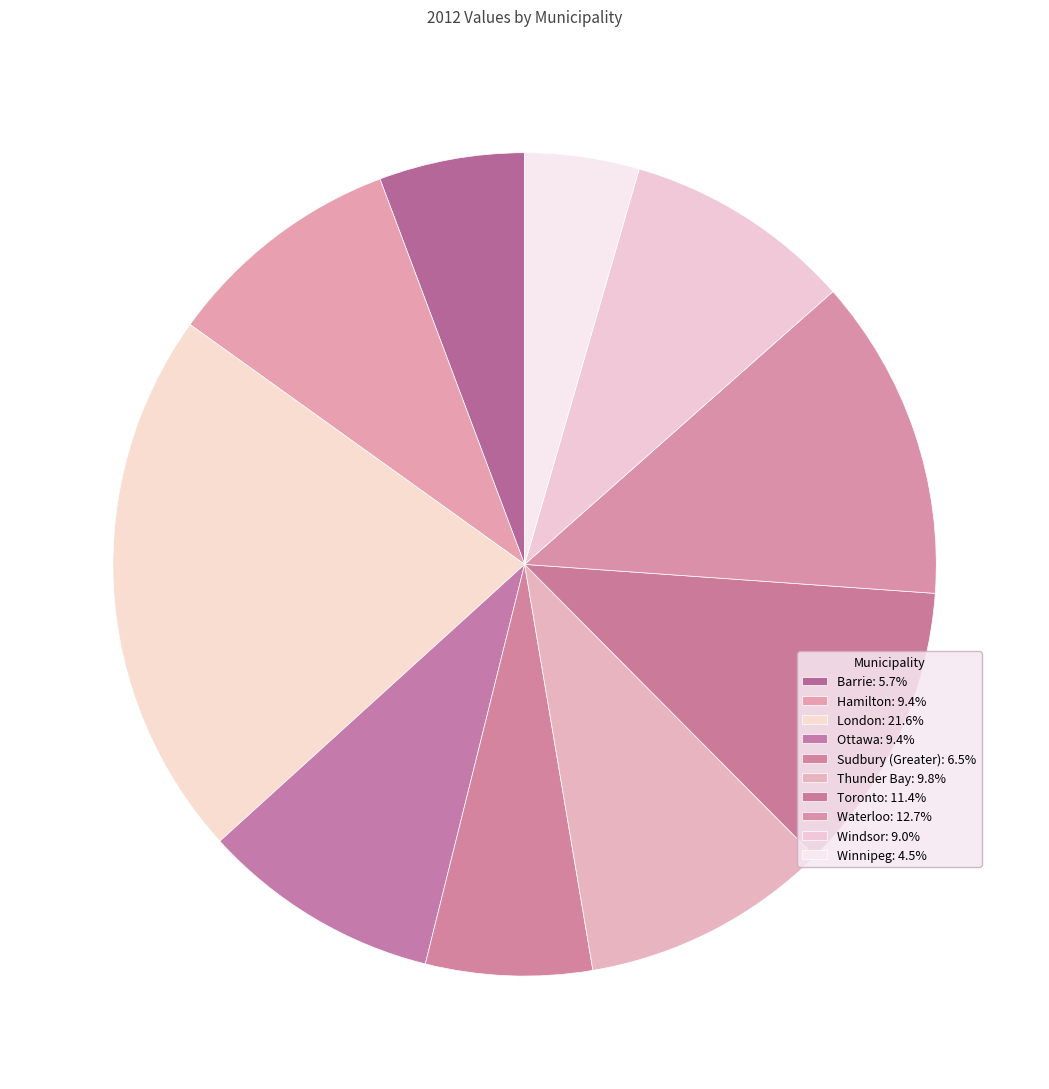

How many segments does this pie chart have?

10